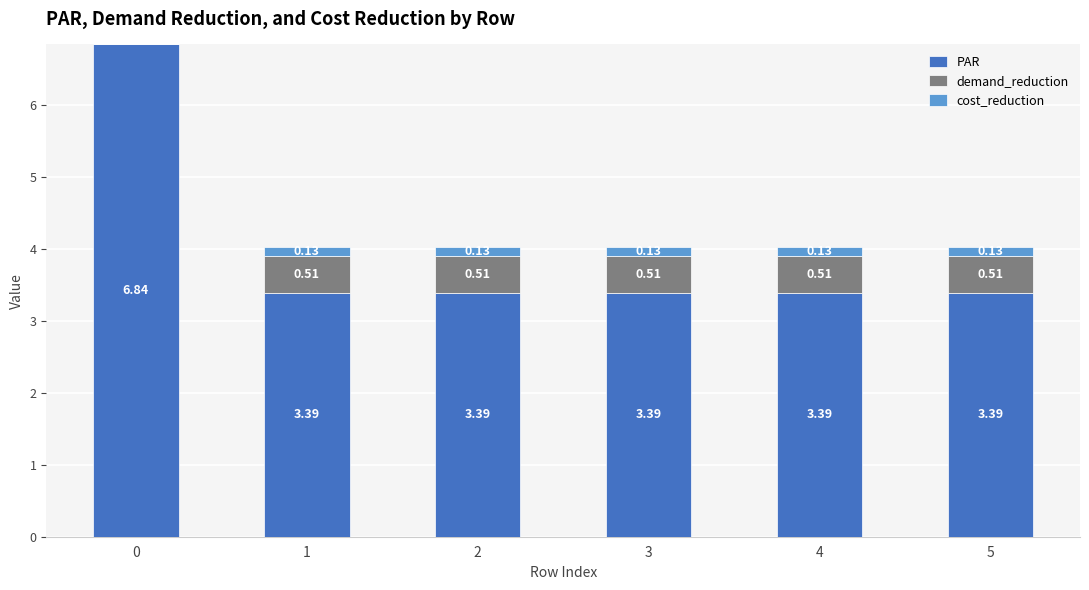

What is the total value across all series at 5?

4.0